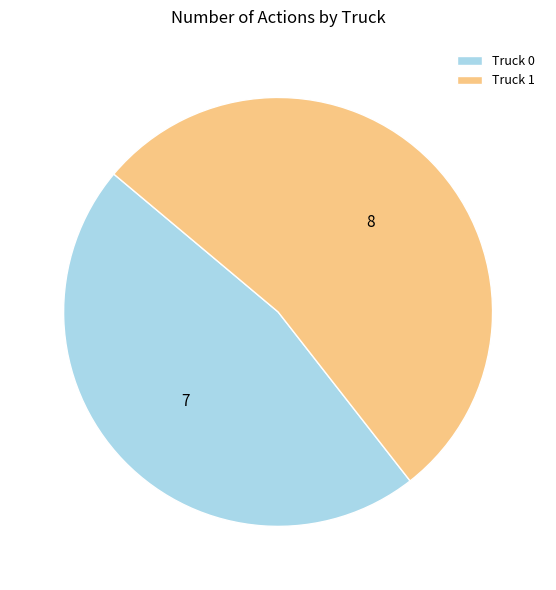

Is it true that Truck 1 is 53% of the pie?

True